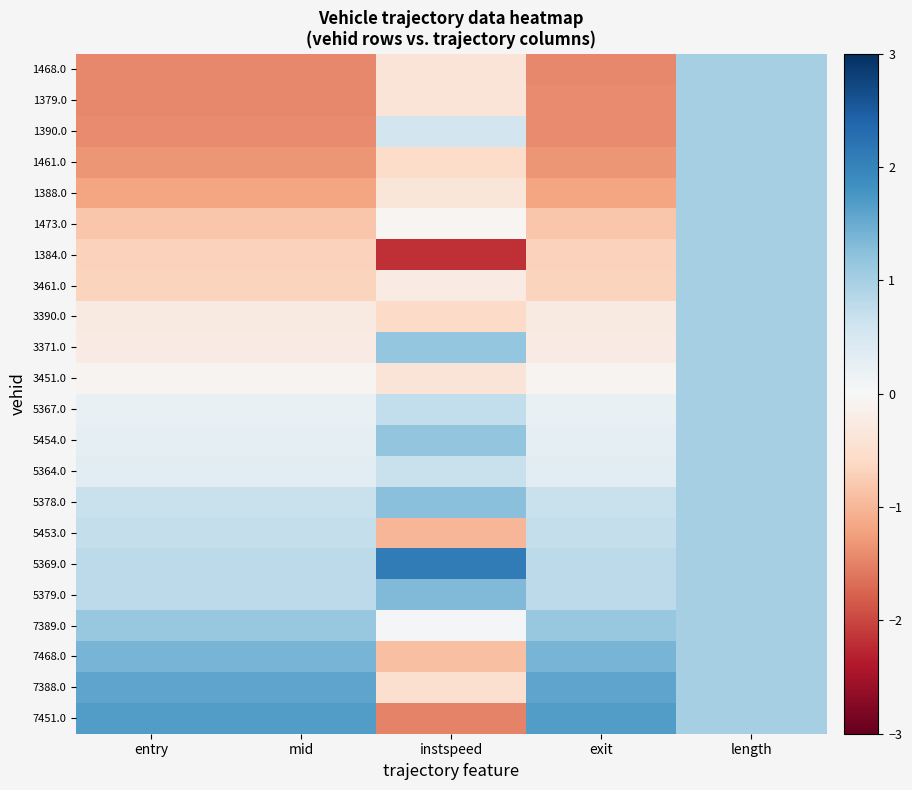

Reading right to left, what are all the values shown in this chart?

1468.0: length=1.0	exit=-1.4	instspeed=-0.4	mid=-1.4	entry=-1.4
1379.0: length=1.0	exit=-1.4	instspeed=-0.4	mid=-1.4	entry=-1.4
1390.0: length=1.0	exit=-1.4	instspeed=0.5	mid=-1.4	entry=-1.4
1461.0: length=1.0	exit=-1.3	instspeed=-0.6	mid=-1.3	entry=-1.3
1388.0: length=1.0	exit=-1.2	instspeed=-0.4	mid=-1.2	entry=-1.2
1473.0: length=1.0	exit=-0.8	instspeed=-0.0	mid=-0.8	entry=-0.8
1384.0: length=1.0	exit=-0.7	instspeed=-2.2	mid=-0.7	entry=-0.7
3461.0: length=1.0	exit=-0.7	instspeed=-0.2	mid=-0.7	entry=-0.7
3390.0: length=1.0	exit=-0.3	instspeed=-0.6	mid=-0.3	entry=-0.3
3371.0: length=1.0	exit=-0.2	instspeed=1.2	mid=-0.2	entry=-0.2
3451.0: length=1.0	exit=-0.1	instspeed=-0.4	mid=-0.1	entry=-0.1
5367.0: length=1.0	exit=0.2	instspeed=0.7	mid=0.2	entry=0.2
5454.0: length=1.0	exit=0.3	instspeed=1.2	mid=0.3	entry=0.3
5364.0: length=1.0	exit=0.3	instspeed=0.7	mid=0.3	entry=0.3
5378.0: length=1.0	exit=0.7	instspeed=1.2	mid=0.7	entry=0.7
5453.0: length=1.0	exit=0.7	instspeed=-1.0	mid=0.7	entry=0.7
5369.0: length=1.0	exit=0.8	instspeed=2.1	mid=0.8	entry=0.8
5379.0: length=1.0	exit=0.8	instspeed=1.3	mid=0.8	entry=0.8
7389.0: length=1.0	exit=1.1	instspeed=0.1	mid=1.1	entry=1.1
7468.0: length=1.0	exit=1.4	instspeed=-0.9	mid=1.4	entry=1.4
7388.0: length=1.0	exit=1.6	instspeed=-0.5	mid=1.6	entry=1.6
7451.0: length=1.0	exit=1.7	instspeed=-1.5	mid=1.7	entry=1.7